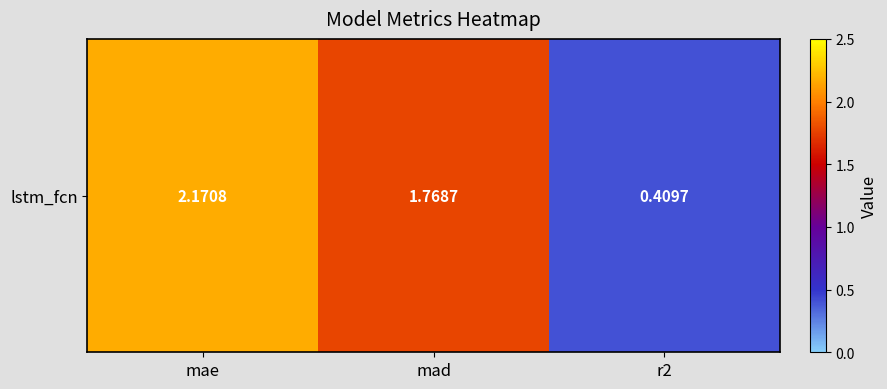

At which category does the chart reach its minimum across all series?

r2